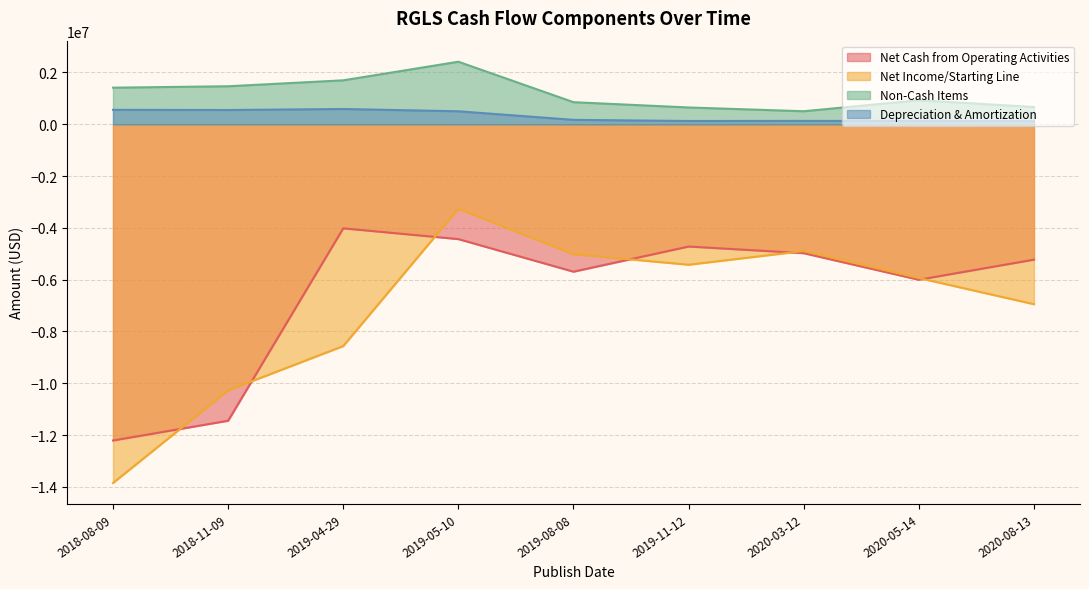

What is the value of the Net Cash from Operating Activities point at the 6th from the left?

-4720000